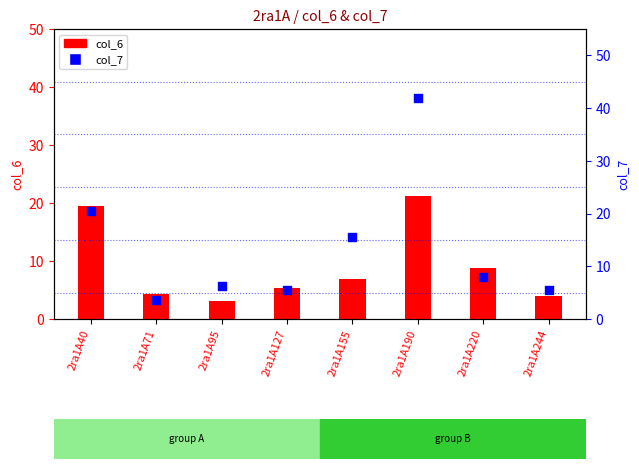

At which category is the sum across all series the highest?

2ra1A190